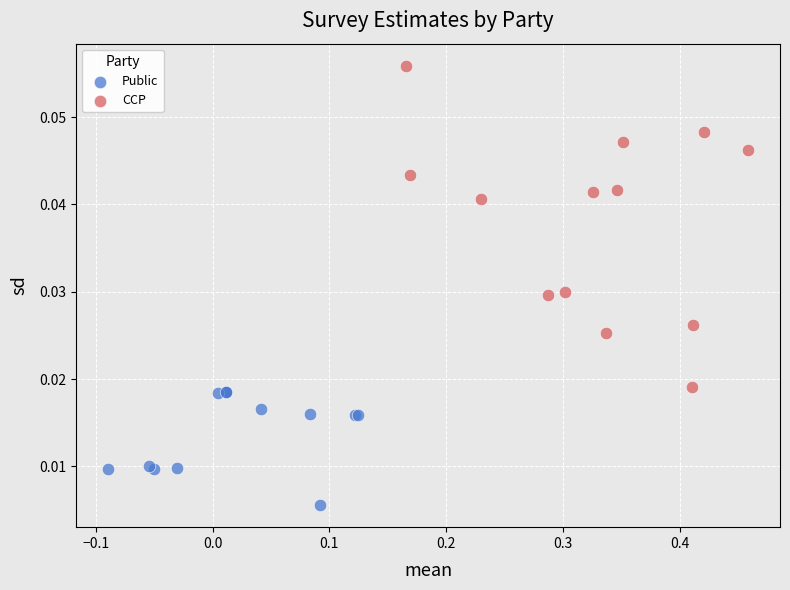

What are all the series names shown in the legend?

Public, CCP